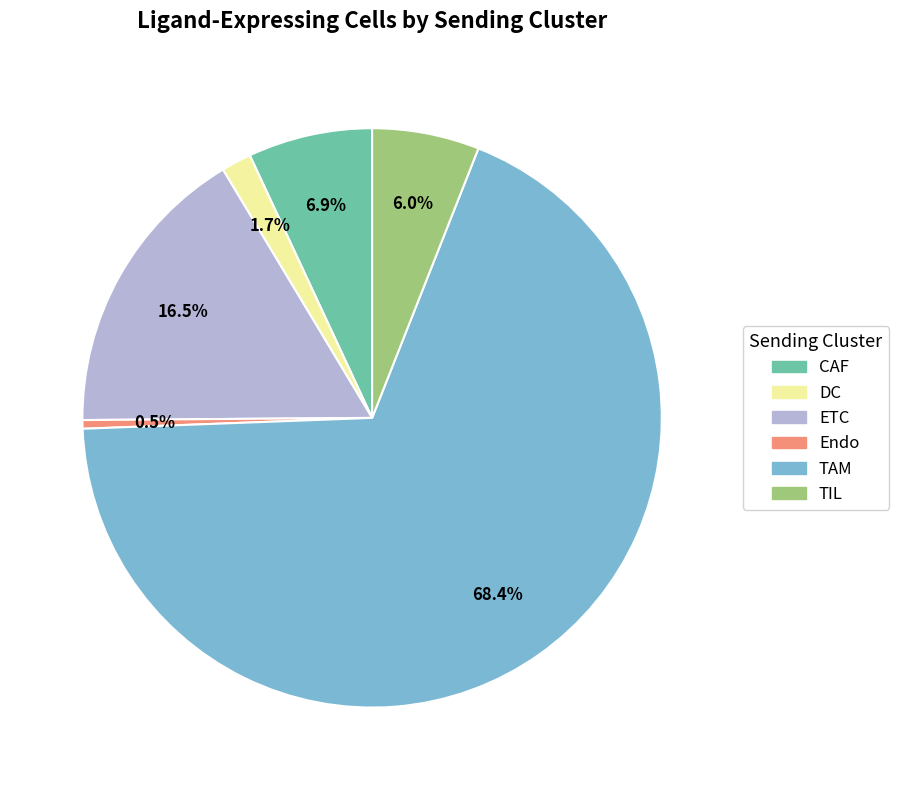

Rank the categories by value from highest to lowest.

TAM, ETC, CAF, TIL, DC, Endo